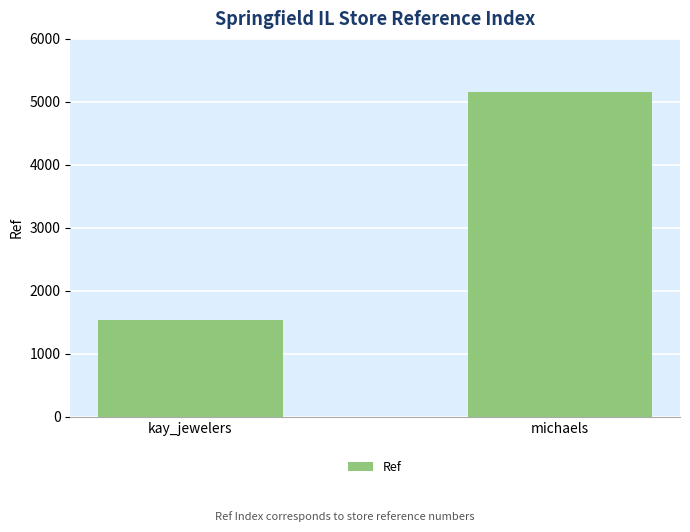

Which label corresponds to the largest value in the chart?

michaels